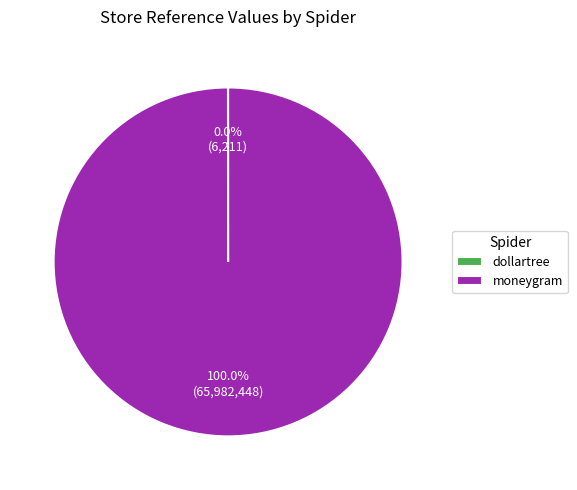

Is it true that moneygram is 100% of the pie?

True